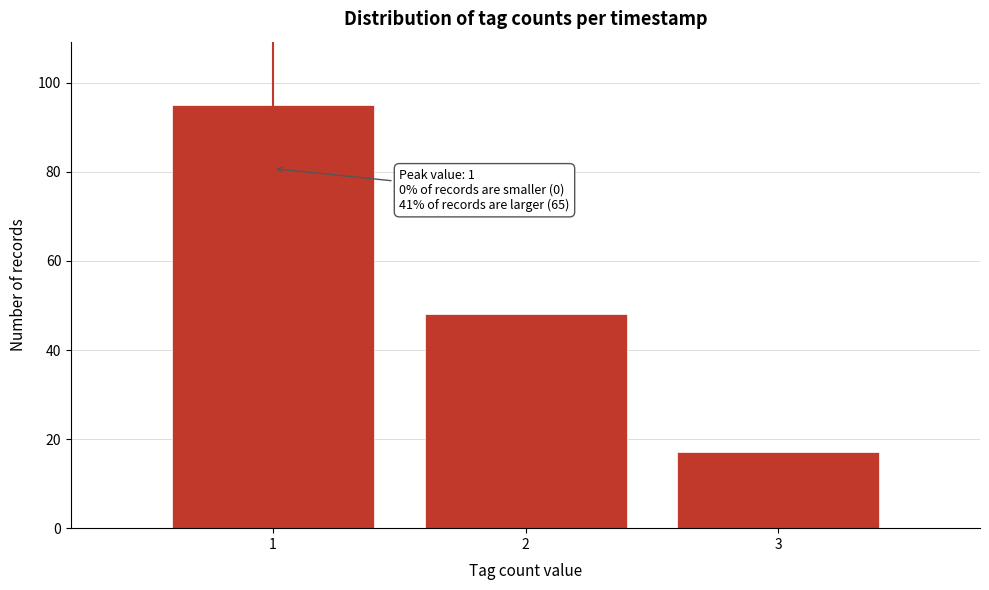

Reading right to left, list all the values displayed in this chart.

3=17	2=48	1=95